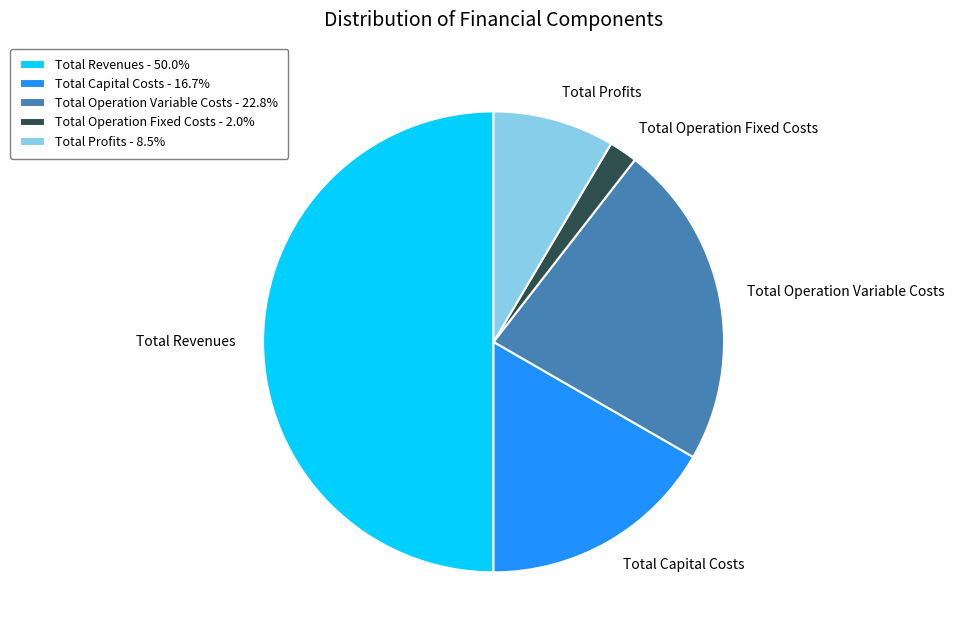

Approximately how many times larger is the value at Total Capital Costs compared to Total Revenues?

0.3